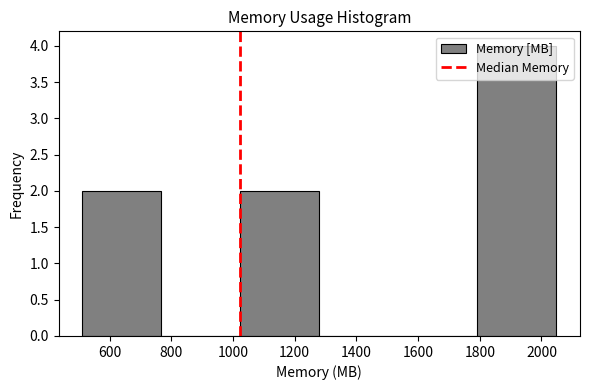

What is the height of the bar covering 512 to 768 on the x-axis? Neither the bar edges nor the heights are printed on the chart, so give them approximately, as read against the axes.

2